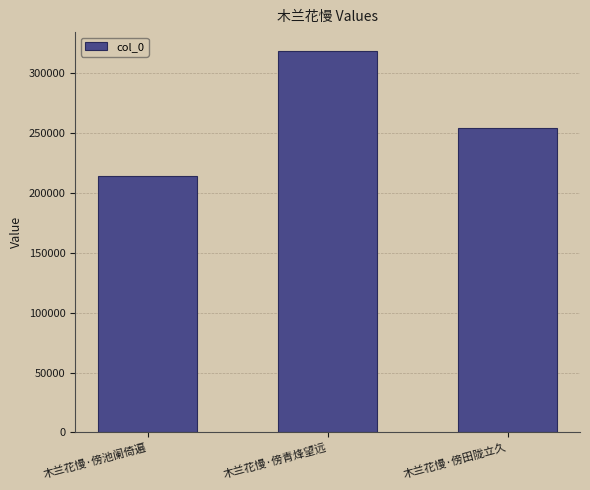

The chart shows a value of 510491 at 木兰花慢·傍青烽望远. True or false?

False